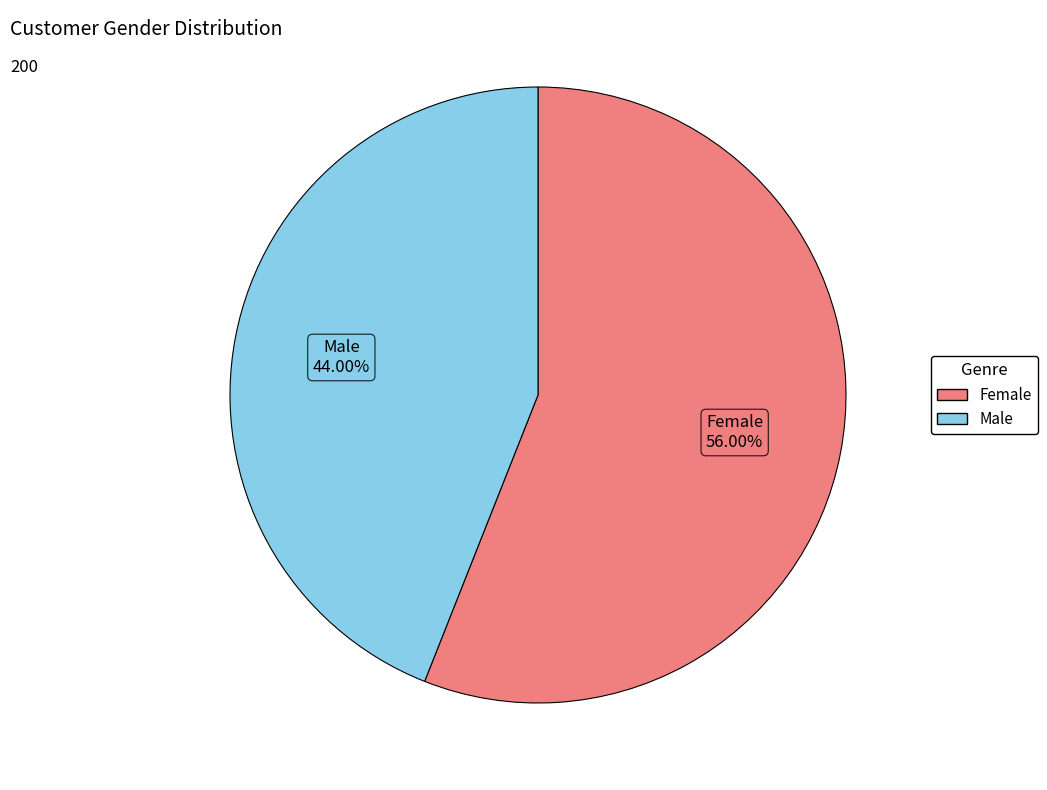

What is the ratio of the value at Female to the value at Male?

1.3